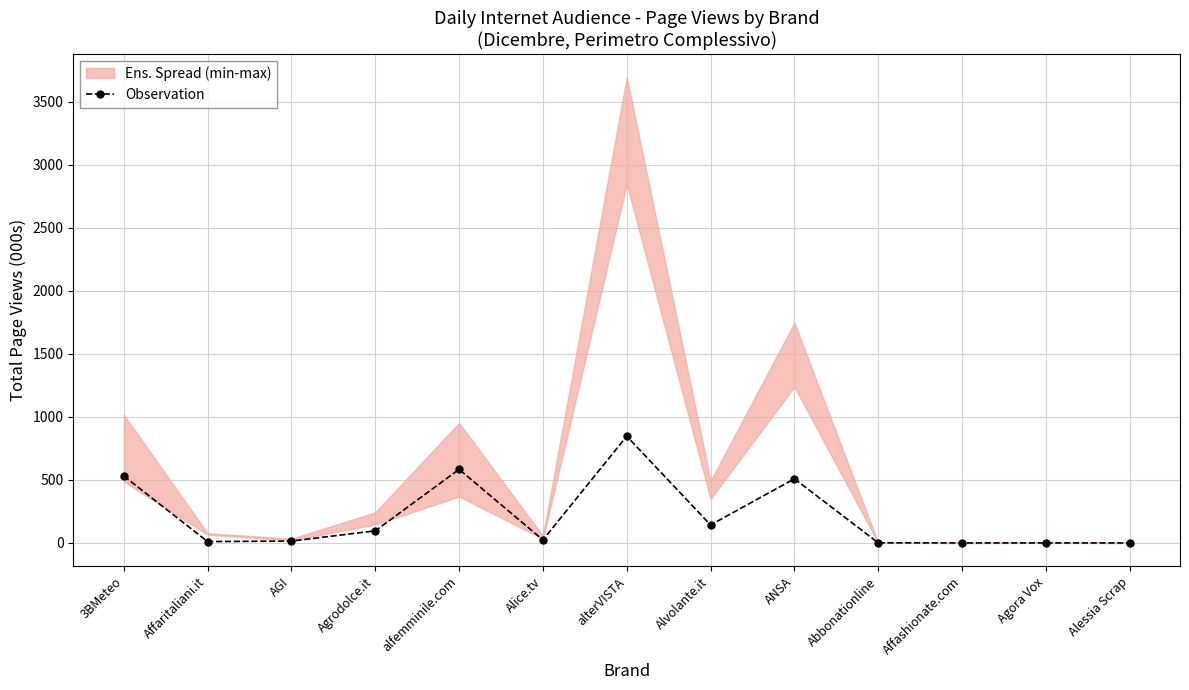

At which label does the data first exceed 24?

3BMeteo